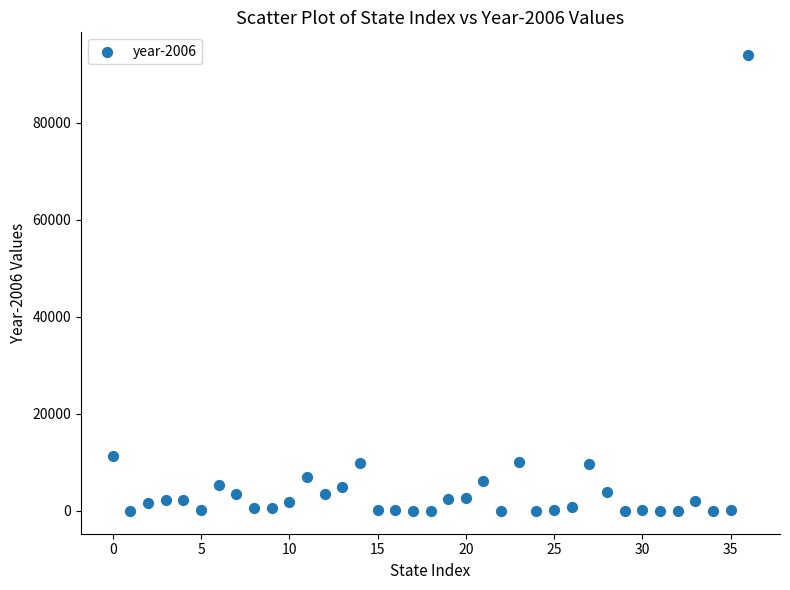

What is the range of Y values (max minus min)?

93917